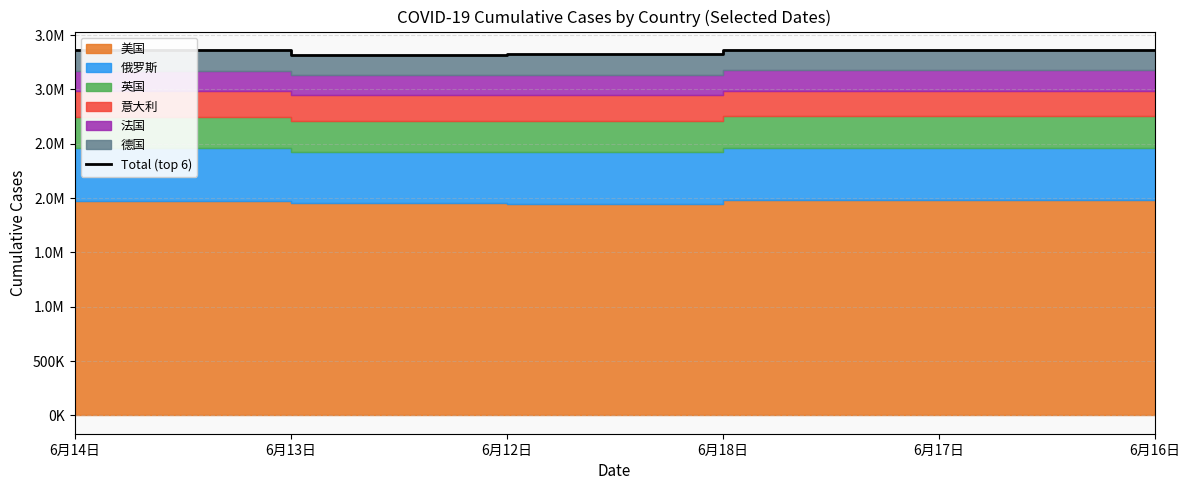

Approximately how many times larger is the value at 6月17日 compared to 6月14日?

1.0